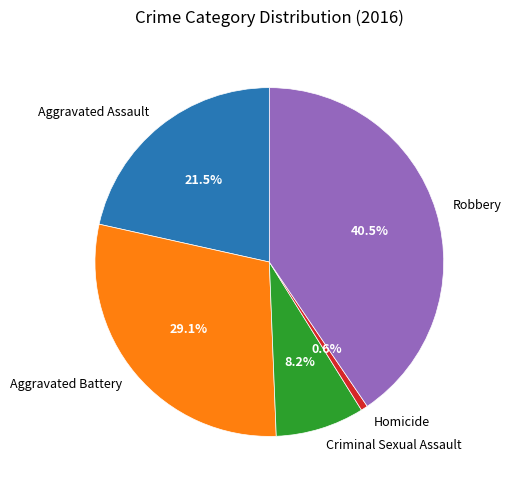

True or false: Aggravated Assault accounts for 32% of the total.

False